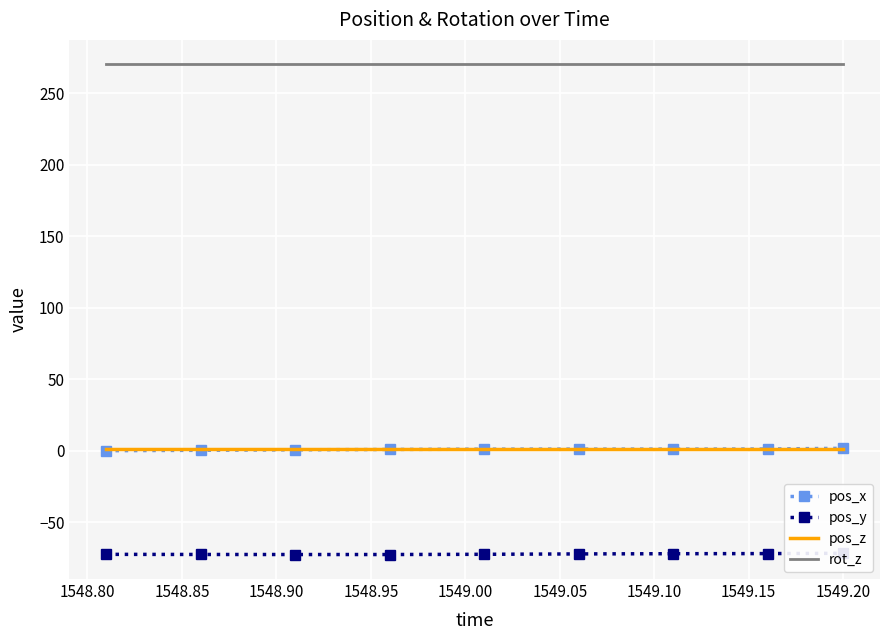

True or false: rot_z and pos_z intersect in this chart.

False